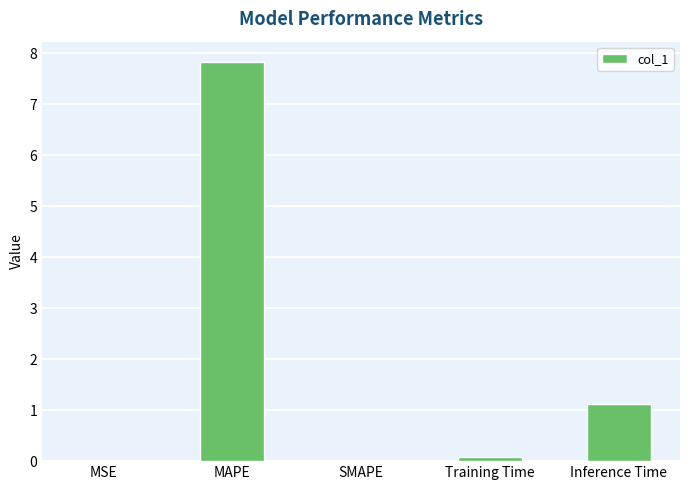

Between SMAPE and Inference Time, which is larger?

Inference Time